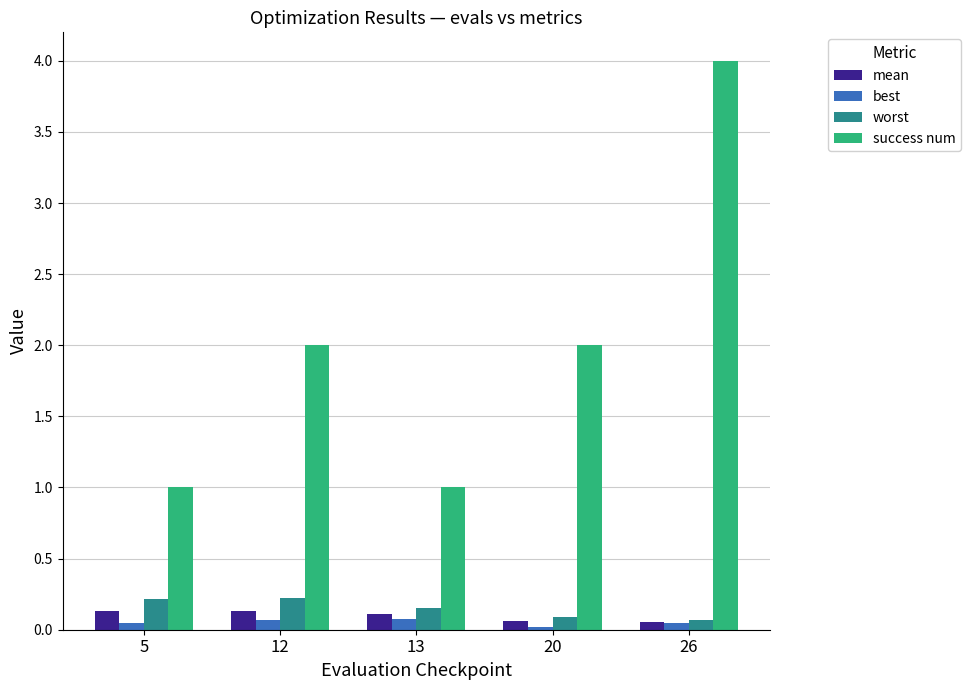

What is the sum of all mean values?

0.5